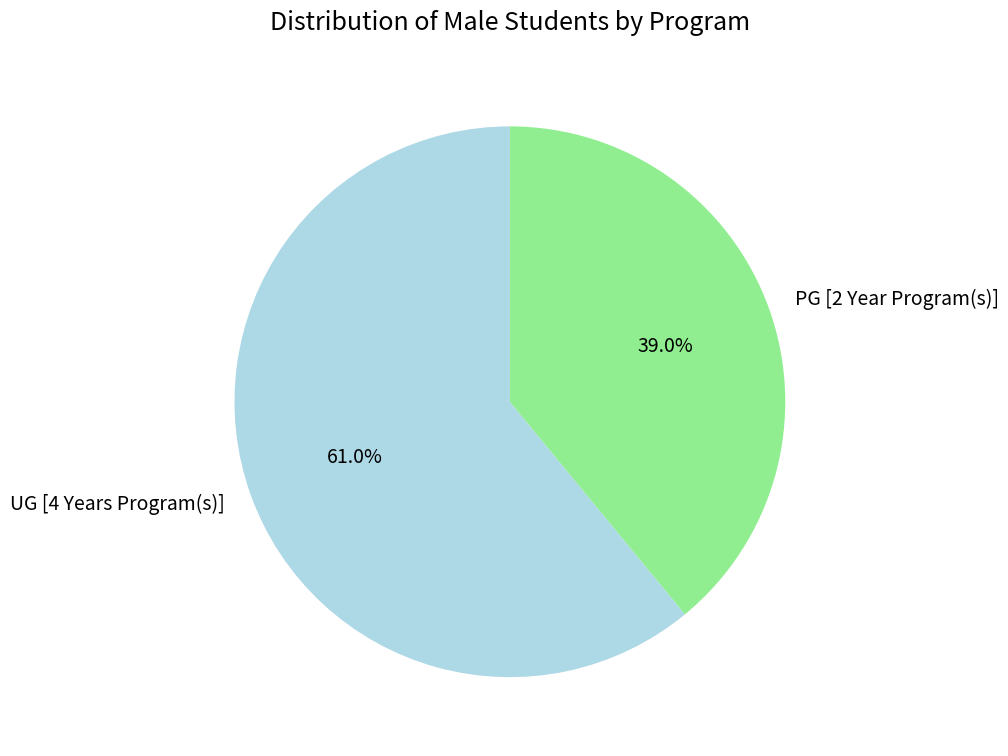

What percentage is the PG [2 Year Program(s)] slice, to the nearest percent?

39%